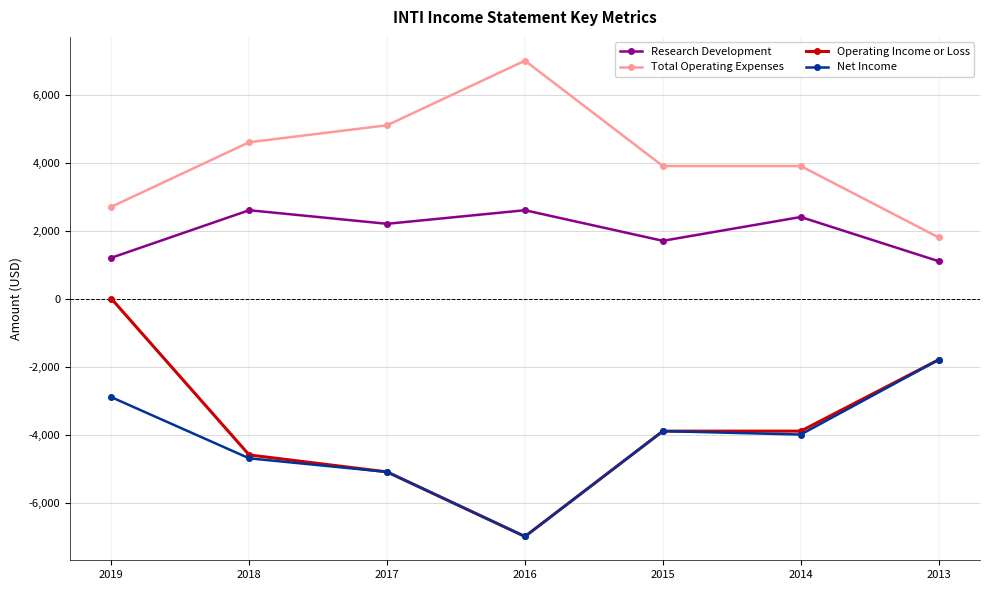

True or false: Research Development and Operating Income or Loss cross at least once.

False